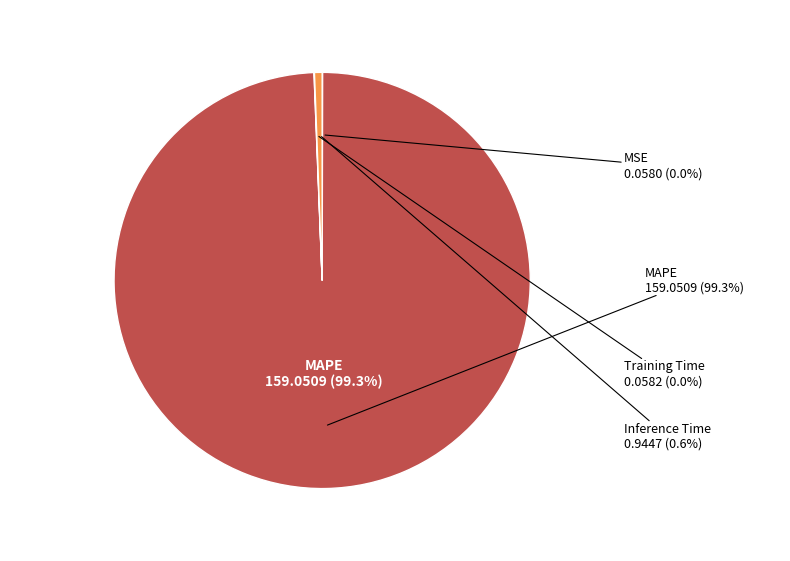

Which slice is the smallest?

MSE